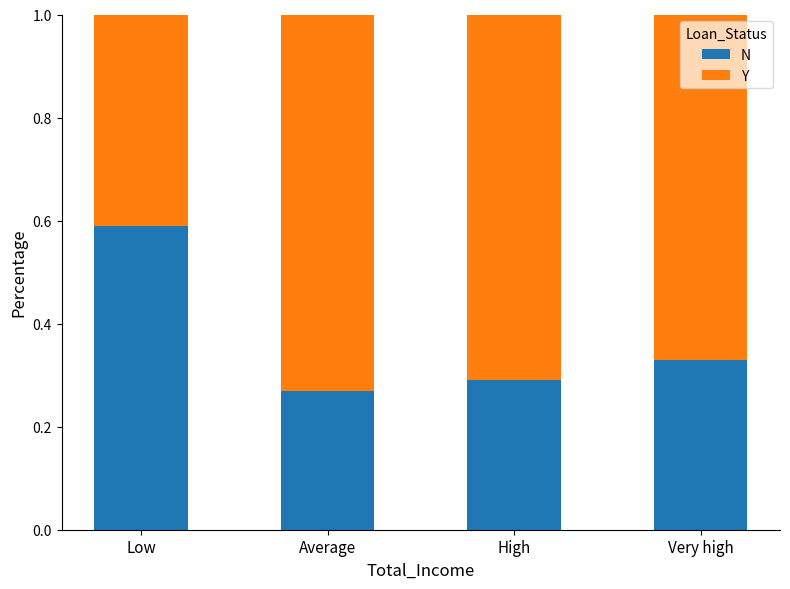

Is it true that N equals 0.3 at Low?

False